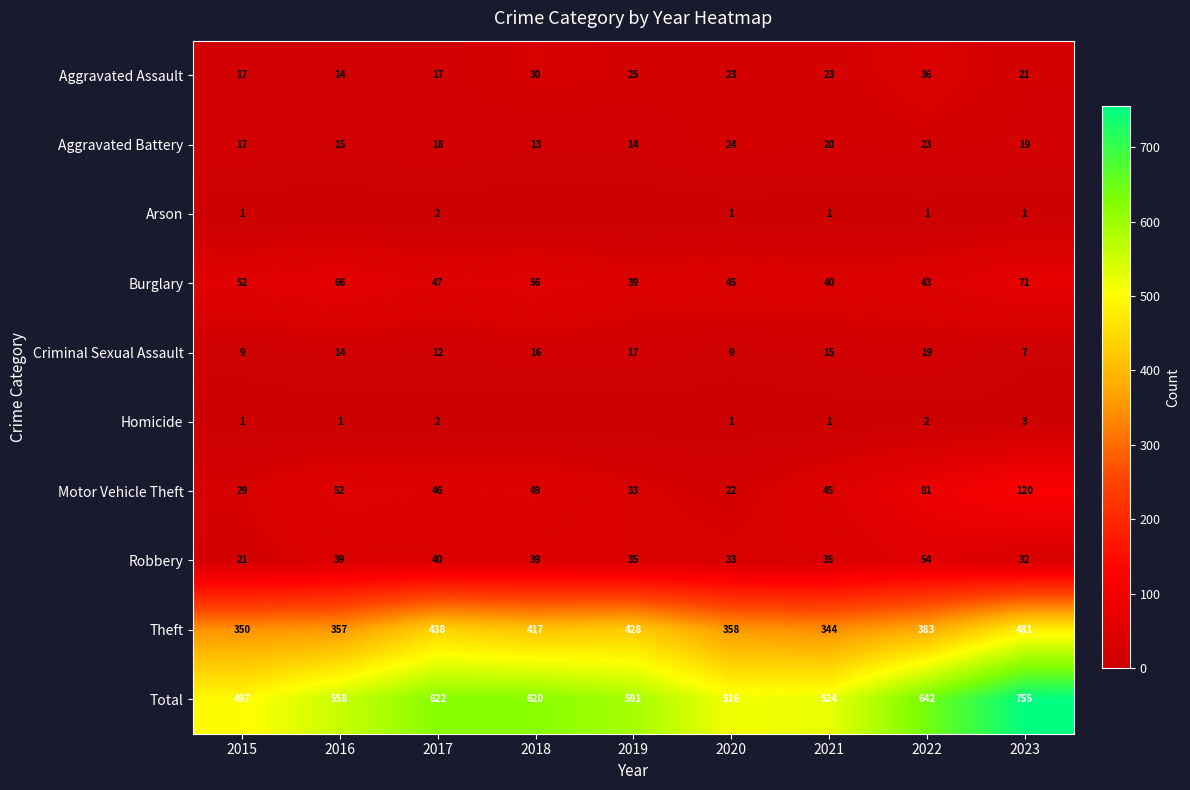

Where is Burglary nearest to the value 55?

2018